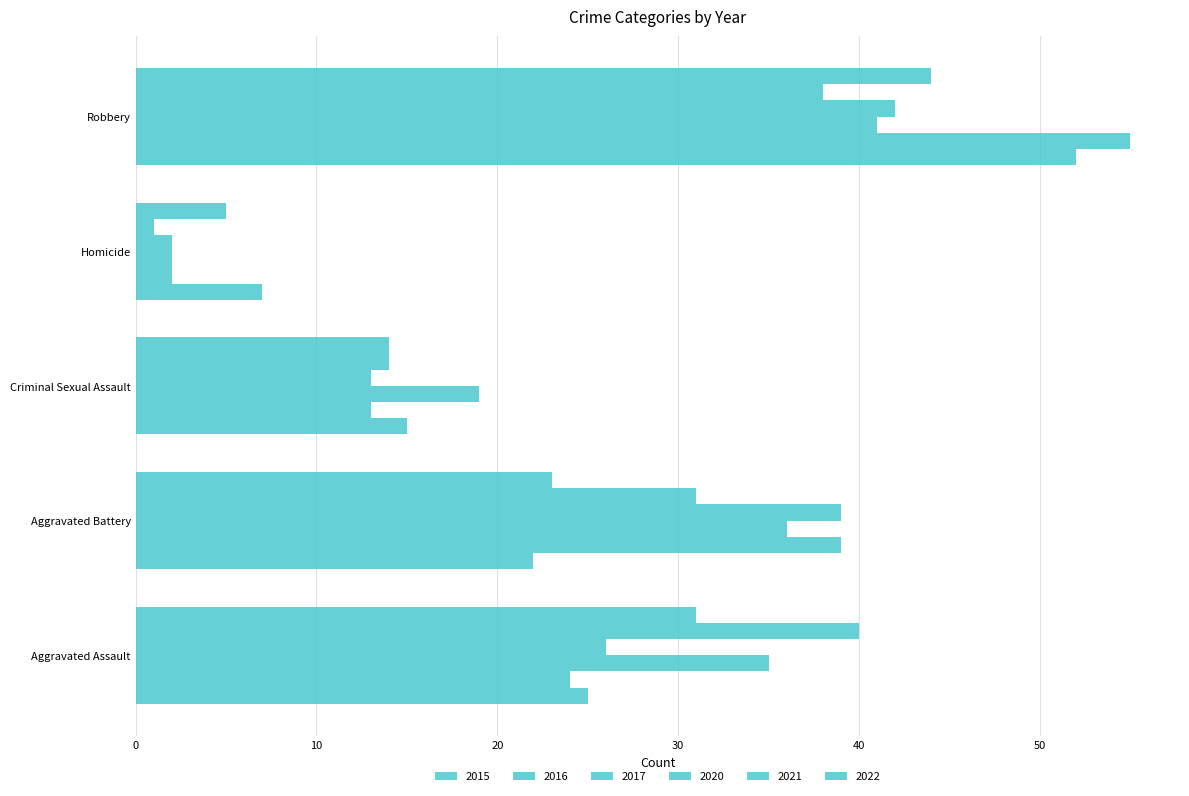

Count the number of data series in this chart.

6